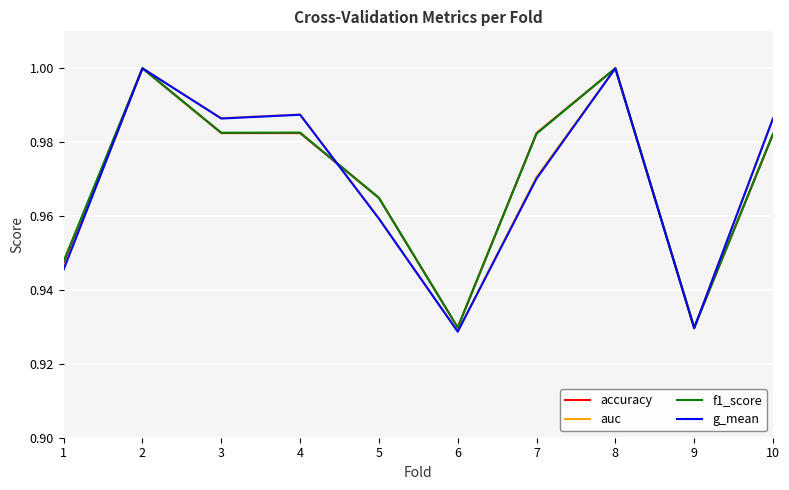

How many lines are shown in the chart?

4